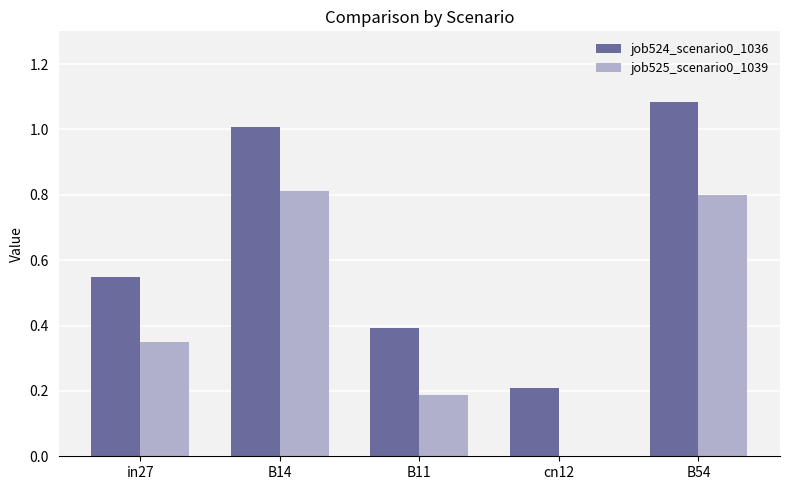

At which category is the sum across all series the highest?

B54